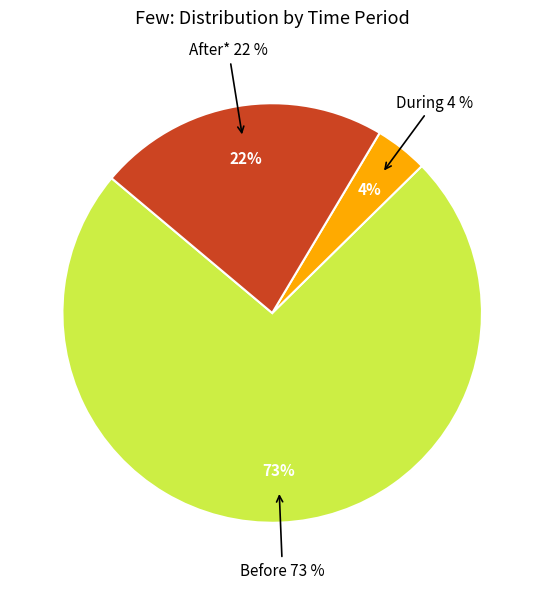

What is the total percentage of During and After*?

26.5%